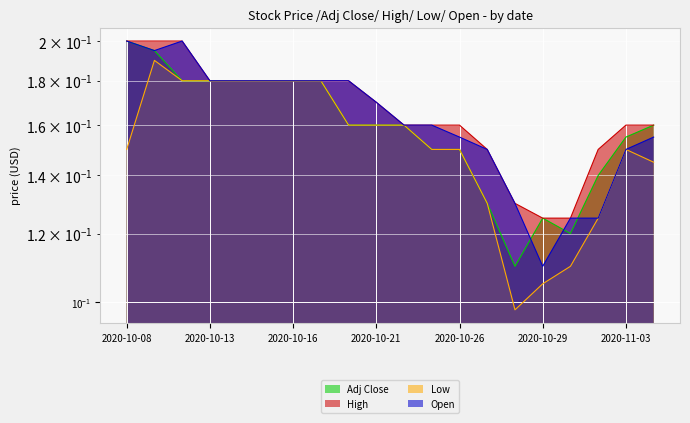

Which category has the highest value across all series?

2020-10-08